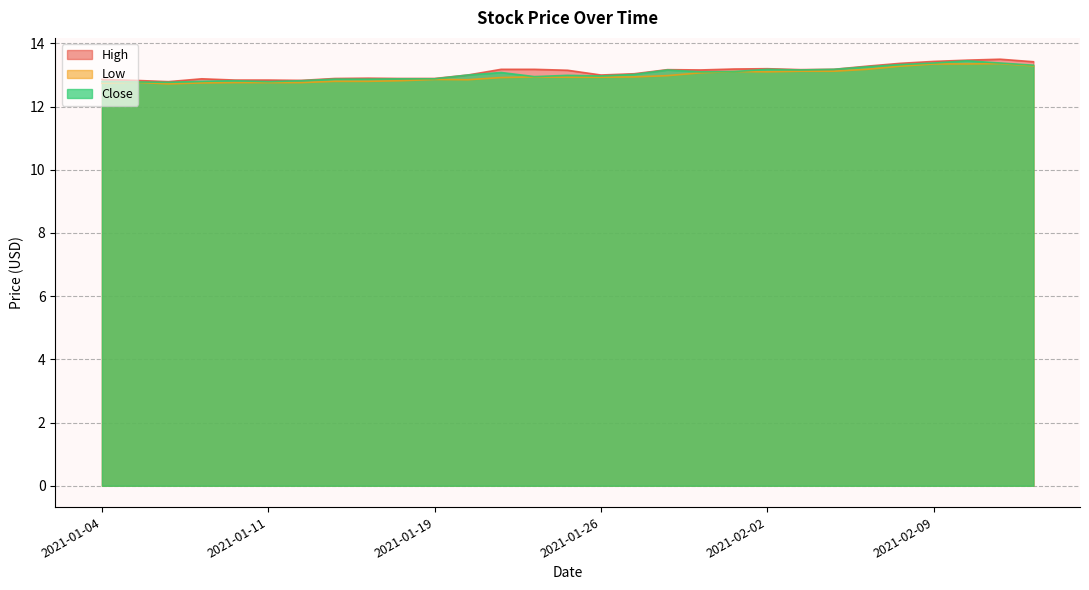

True or false: Close and High intersect in this chart.

False